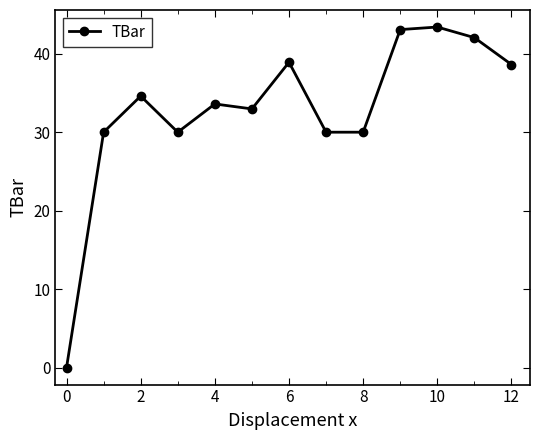

What is the difference between the maximum and minimum values?

43.4